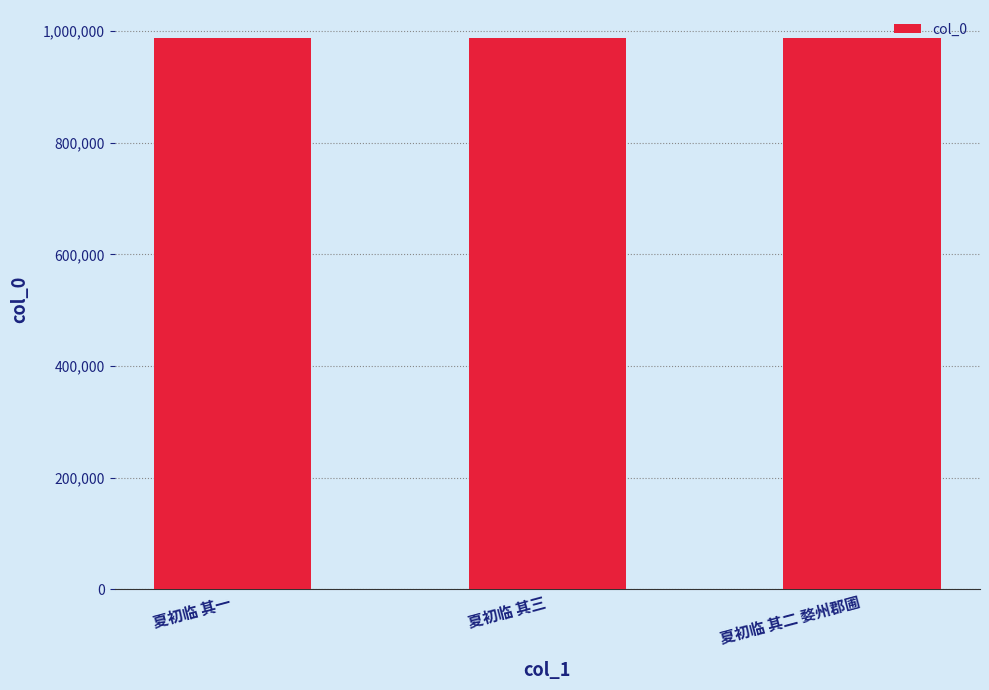

How many bars are there in total?

3